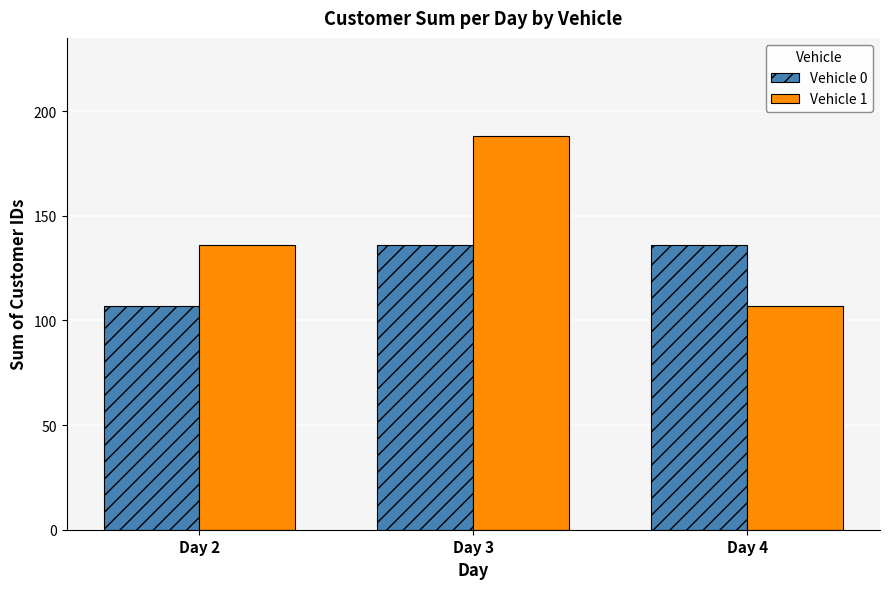

What are all the series names shown in the legend?

Vehicle 0, Vehicle 1